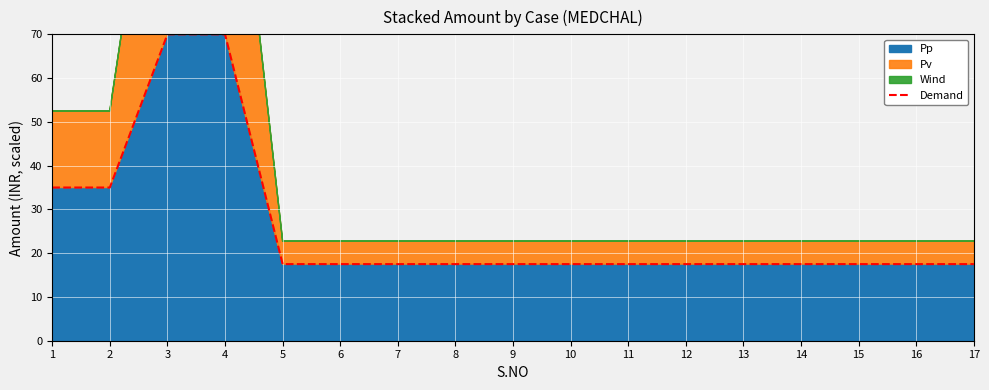

What is the sum of the values at 6 and 2?

52.5